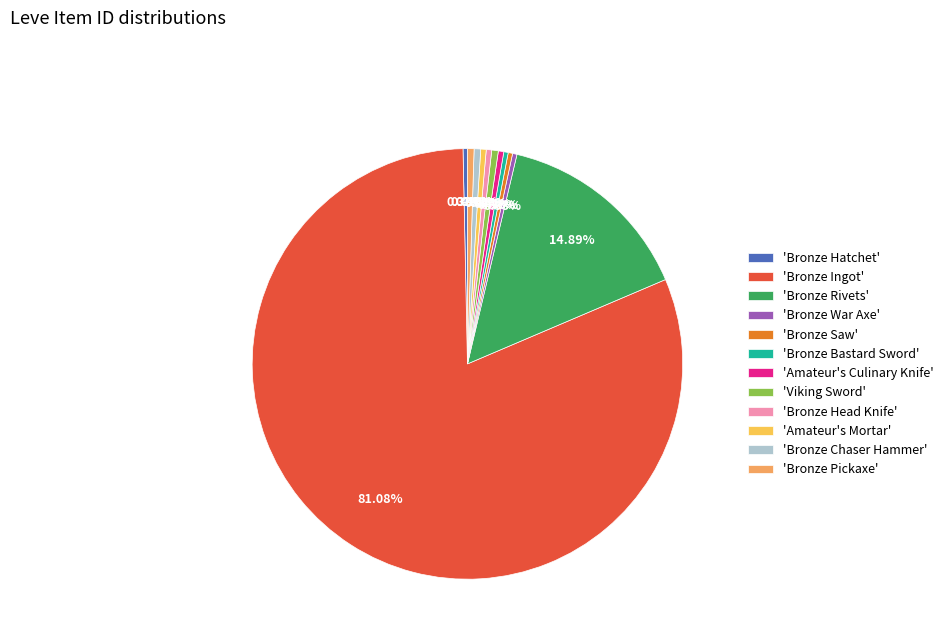

Count the number of slices in the pie.

12